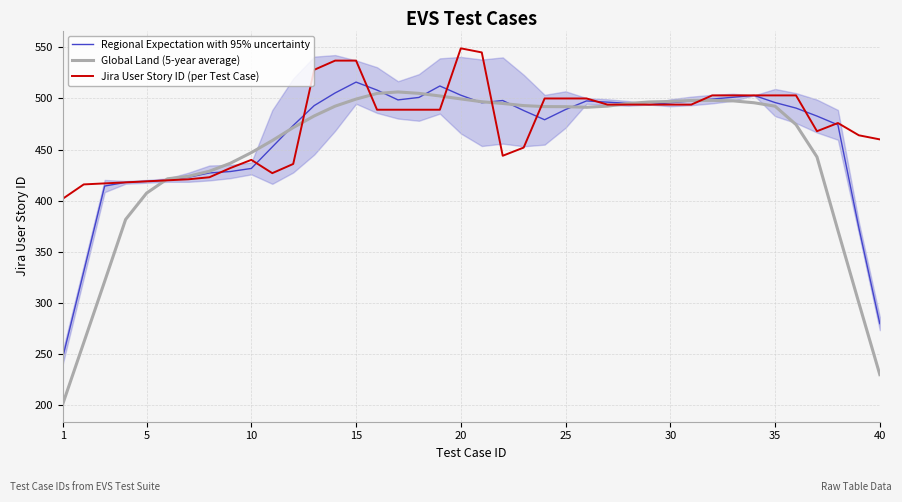

How many values in the Global Land (5-year average) series are below 492?

20